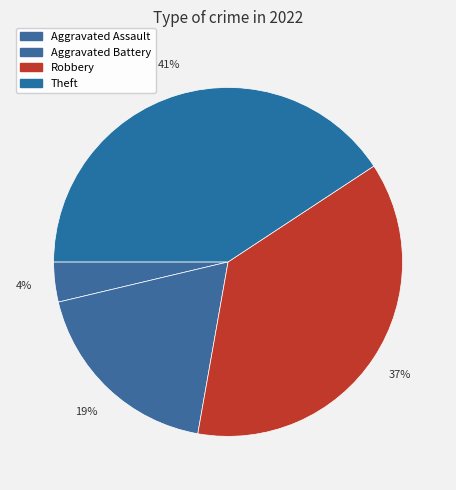

Which category has the biggest portion of the pie?

Theft